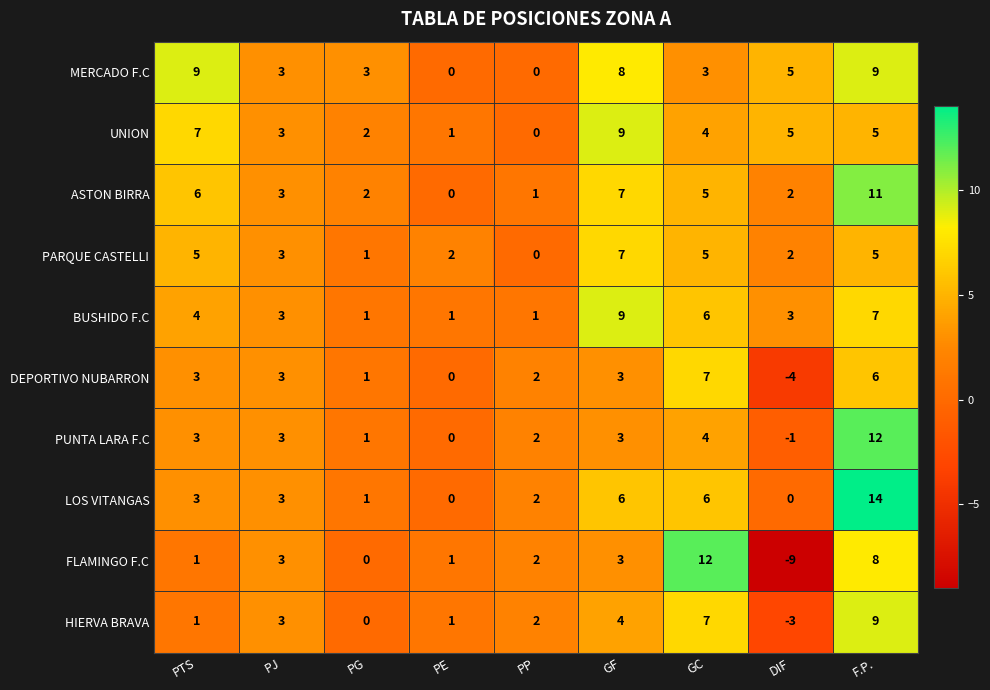

How many UNION values are between 2 and 5?

5